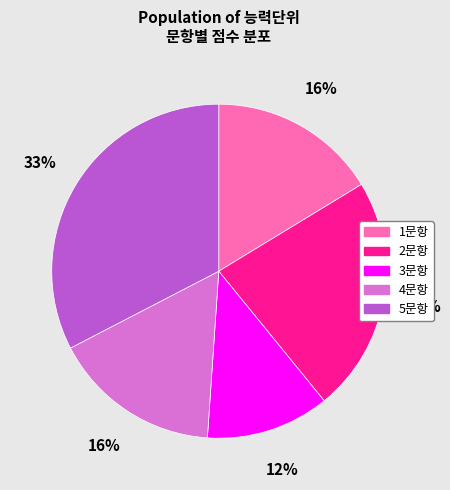

Which slice is the smallest?

3문항